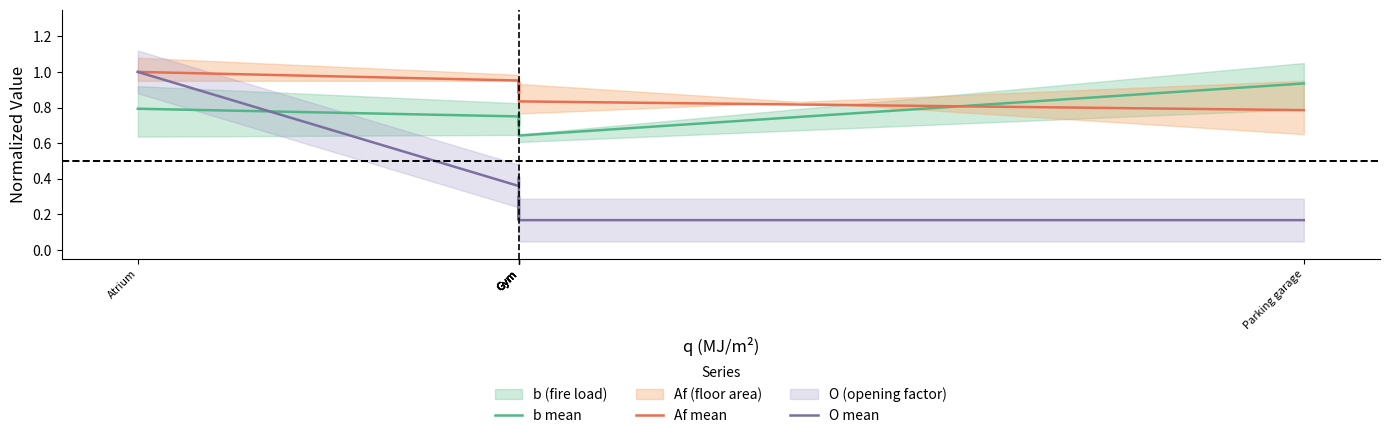

At which category is the sum across all series the highest?

Atrium